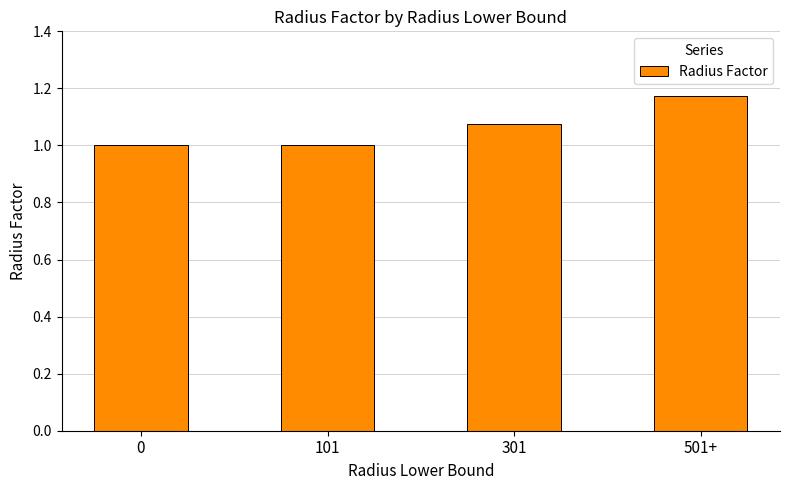

What position from the left is 0?

1